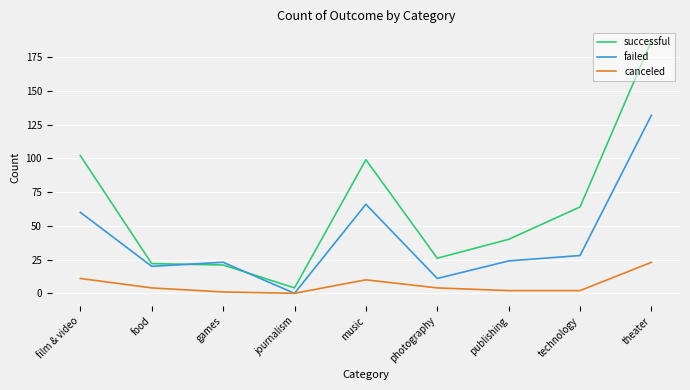

What is the difference between the failed values at games and music?

43